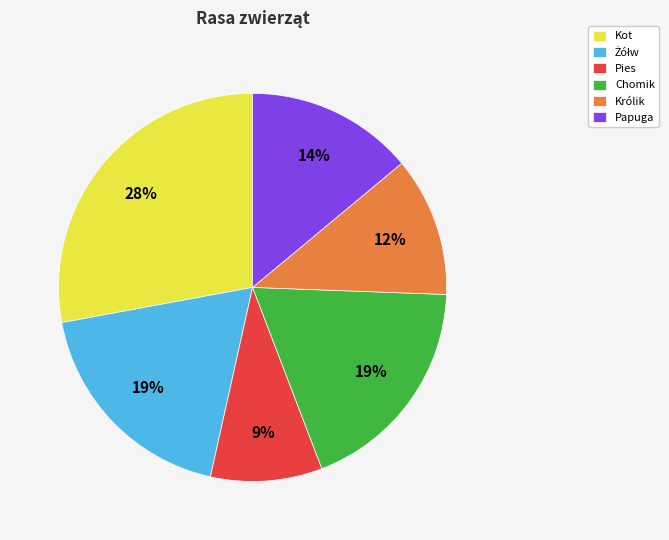

What percentage is the Kot slice, to the nearest percent?

28%